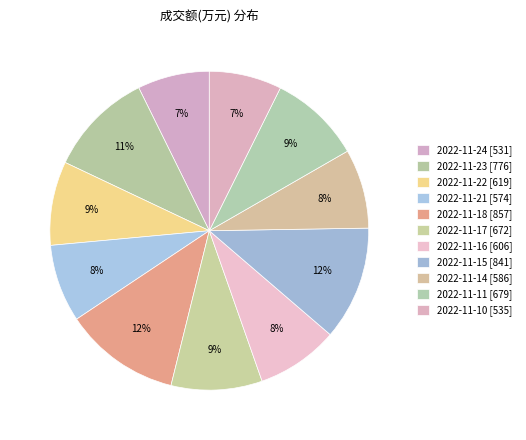

Does 2022-11-21 account for over 50% of the chart?

No